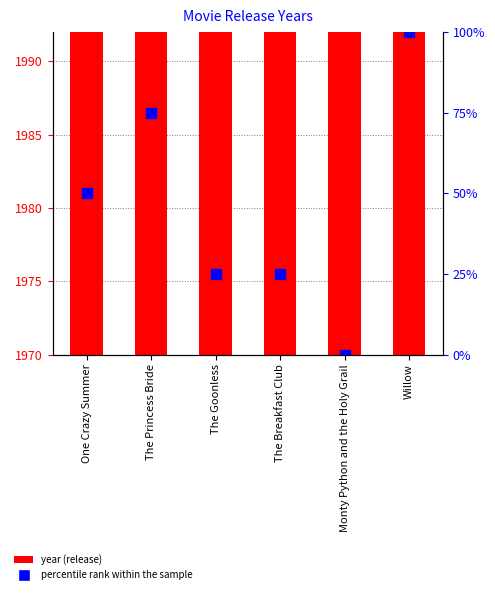

What is the difference between the highest and lowest values at The Goonless?

1960